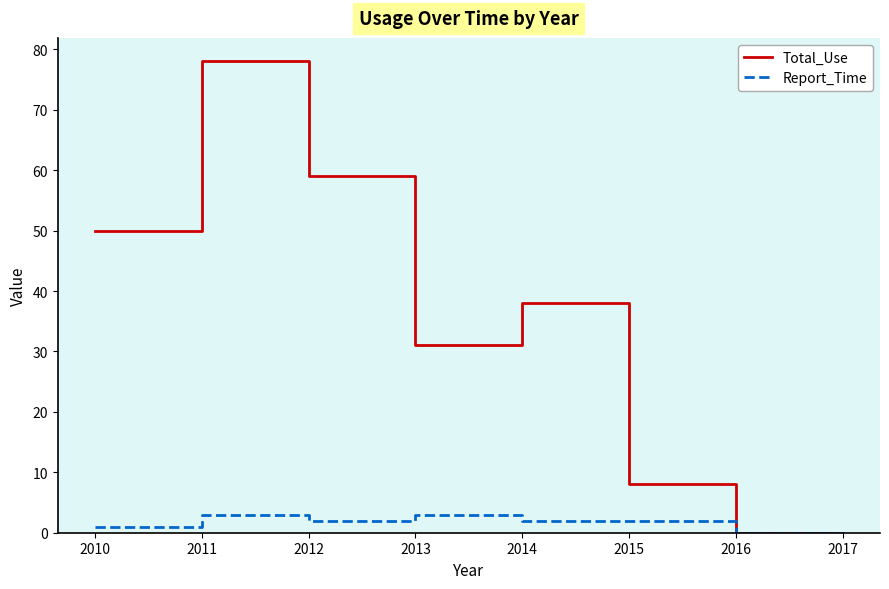

Is this an area chart (filled region under the line)?

No